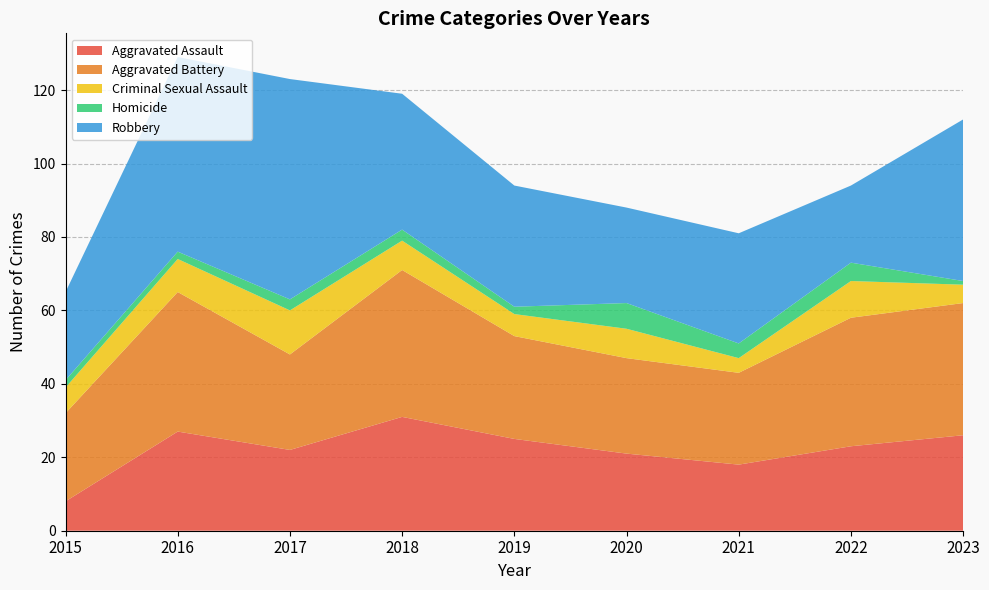

Reading left to right, list all the values displayed in this chart.

Aggravated Assault: 8	27	22	31	25	21	18	23	26
Aggravated Battery: 24	38	26	40	28	26	25	35	36
Criminal Sexual Assault: 7	9	12	8	6	8	4	10	5
Homicide: 2	2	3	3	2	7	4	5	1
Robbery: 24	53	60	37	33	26	30	21	44